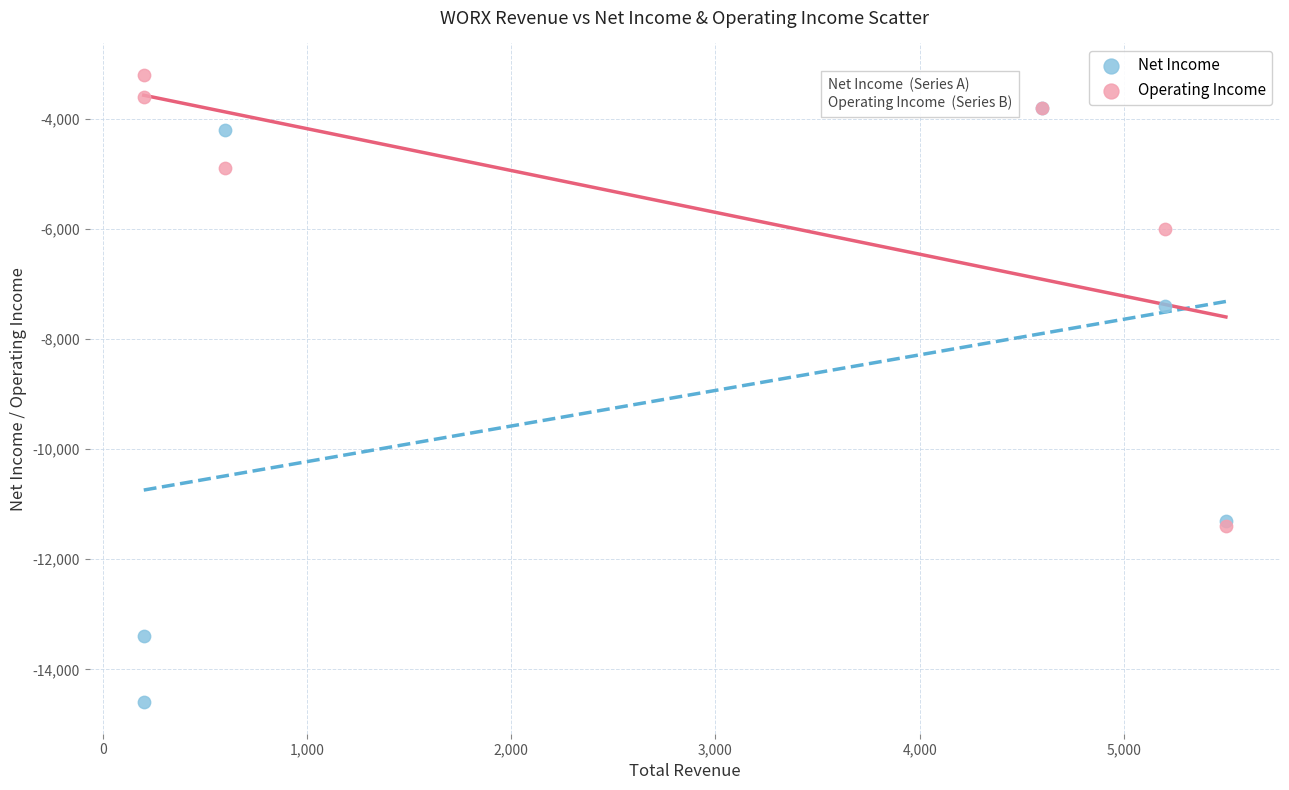

In the Net Income series, what Y value is closest to -9200?

-7400